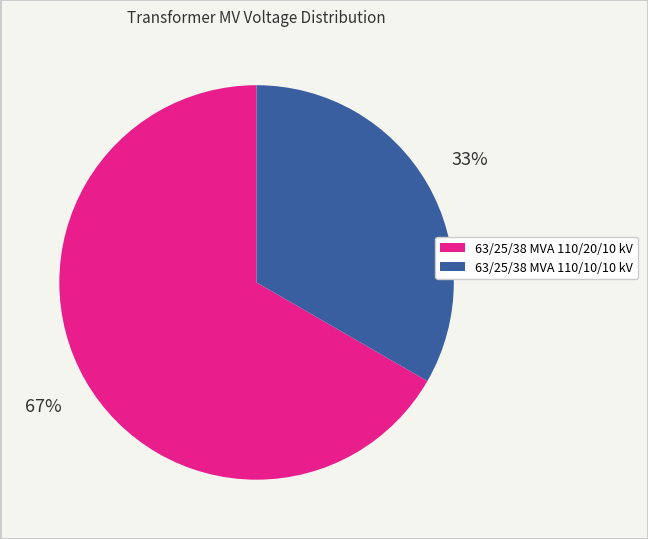

What is the majority slice?

63/25/38 MVA 110/20/10 kV